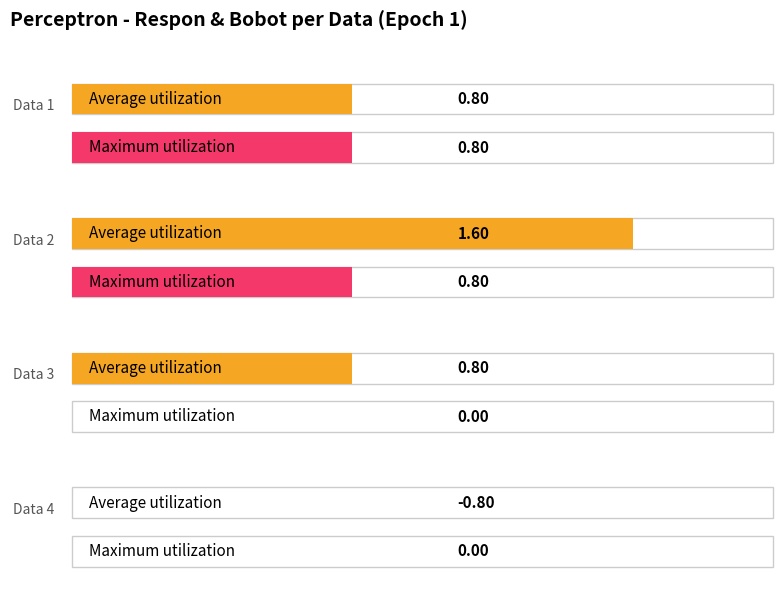

What is the sum of the Average utilization values at Data 2 and Data 4?

0.8